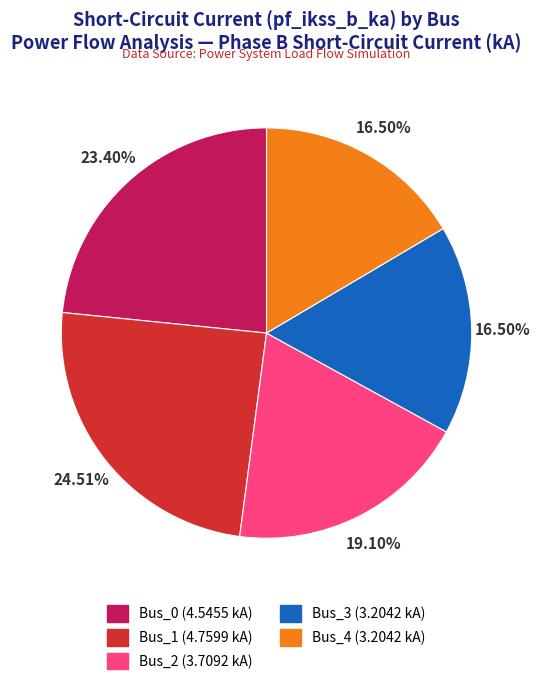

Is there a majority slice in this chart?

No